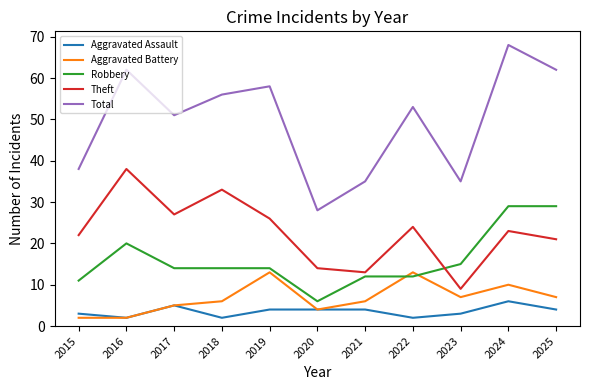

Reading left to right, transcribe all the data shown in this chart.

Aggravated Assault: 3	2	5	2	4	4	4	2	3	6	4
Aggravated Battery: 2	2	5	6	13	4	6	13	7	10	7
Robbery: 11	20	14	14	14	6	12	12	15	29	29
Theft: 22	38	27	33	26	14	13	24	9	23	21
Total: 38	62	51	56	58	28	35	53	35	68	62